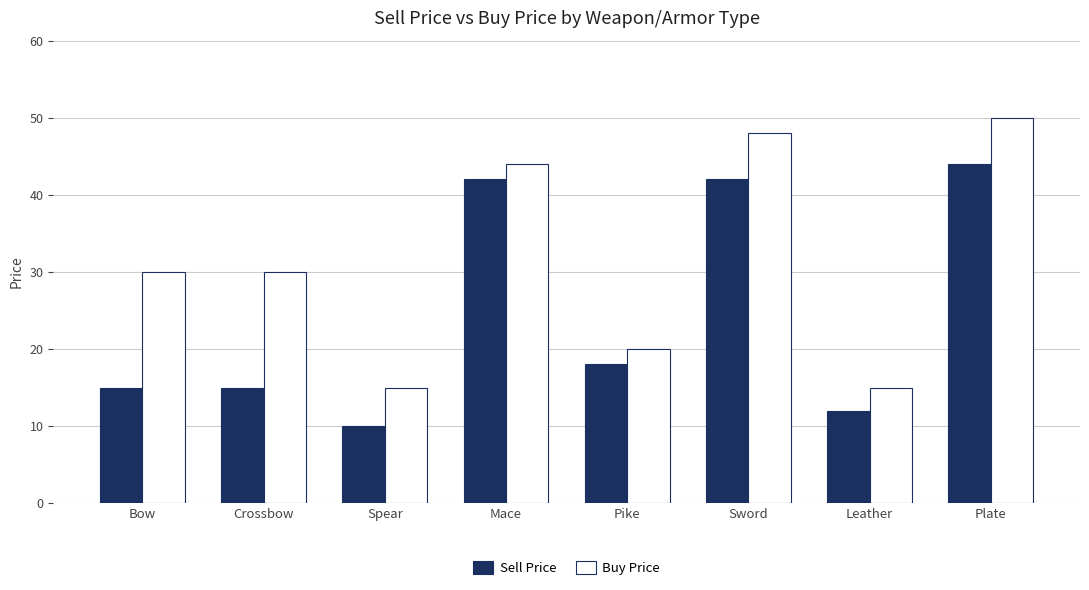

What is the maximum value for Buy Price?

50